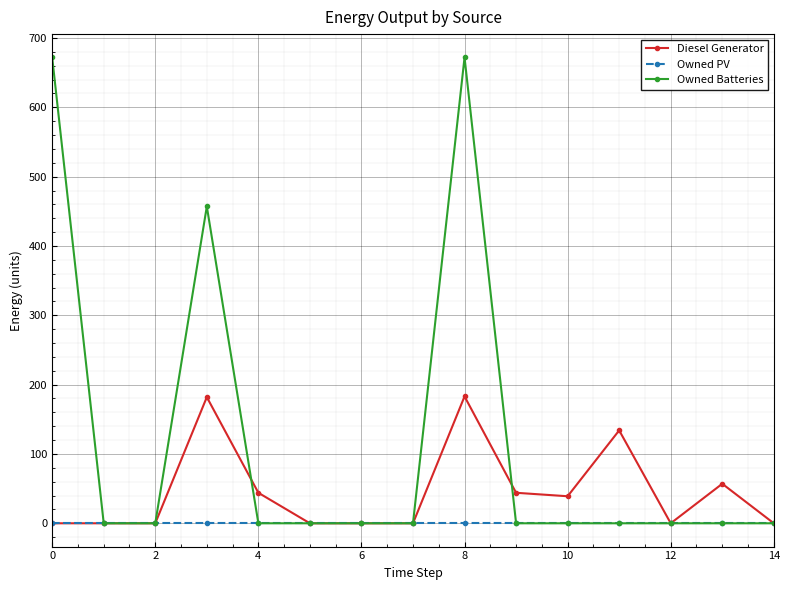

Rank the series by their average value, from lowest to highest.

Owned PV, Diesel Generator, Owned Batteries